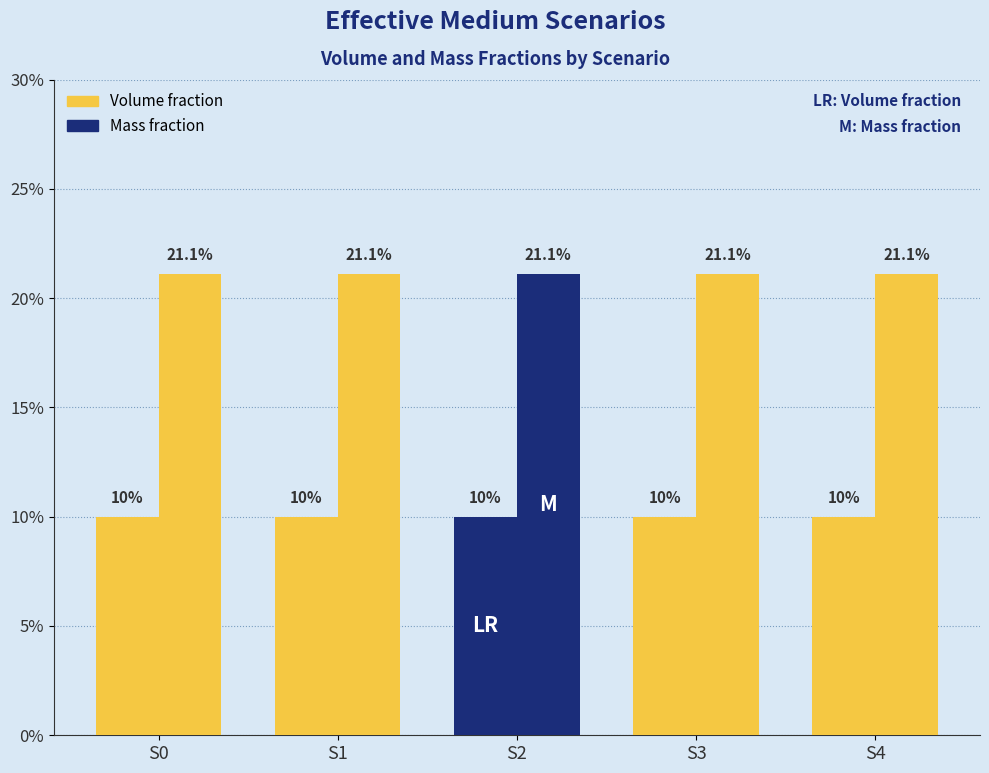

Reading left to right, extract all data points from this chart.

Volume fraction: 0.1	0.1	0.1	0.1	0.1
Mass fraction: 0.2	0.2	0.2	0.2	0.2